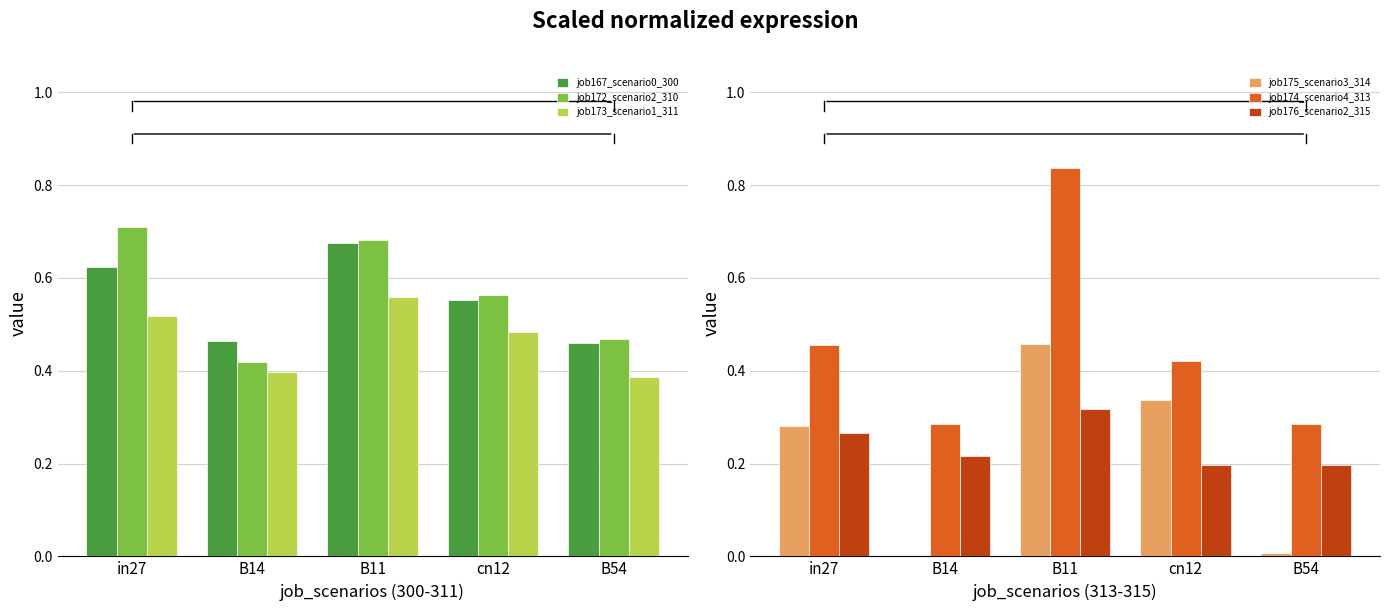

What is the label of the 2nd bar from the right?

cn12